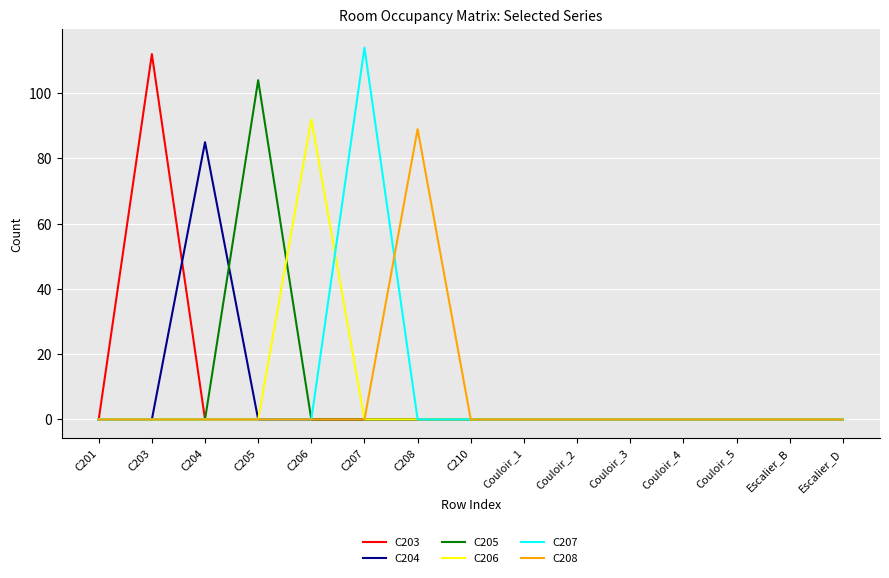

What position from the right is Couloir_3?

5